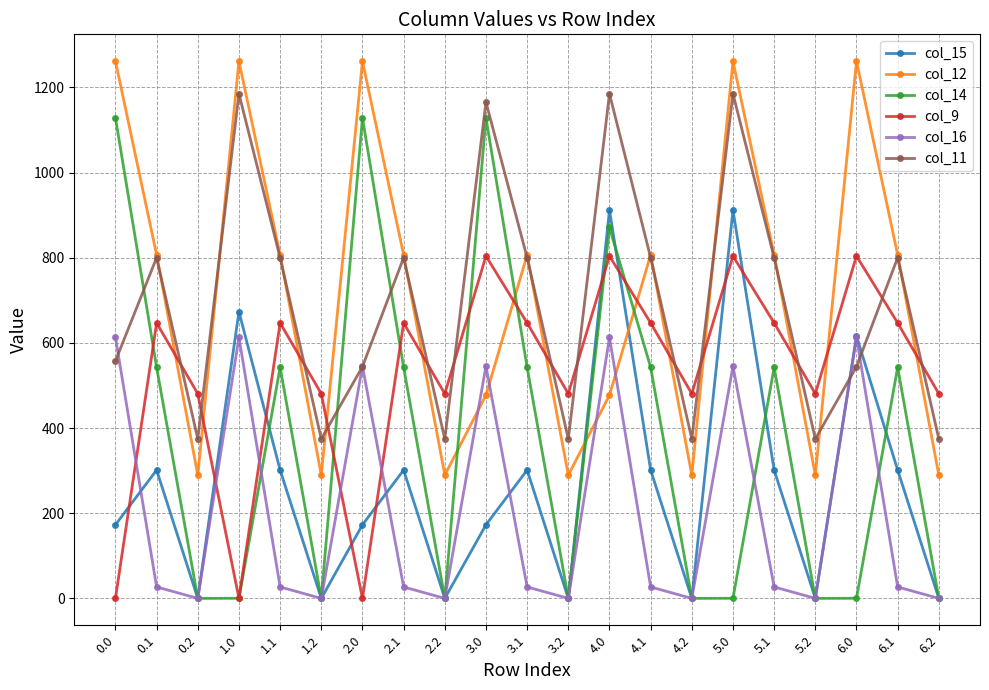

What are all the series names shown in the legend?

col_15, col_12, col_14, col_9, col_16, col_11